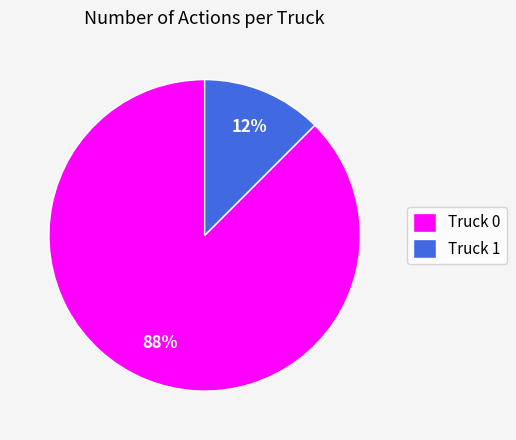

What is the ratio of the value at Truck 1 to the value at Truck 0?

0.1